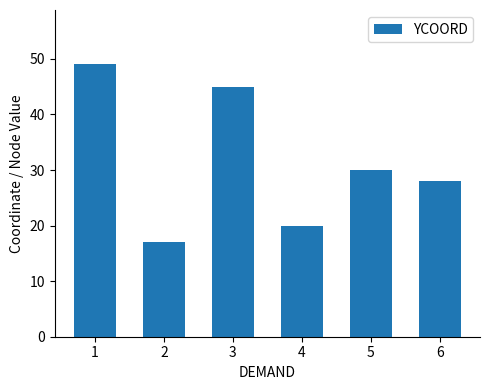

Which category has the lowest value across all series?

2